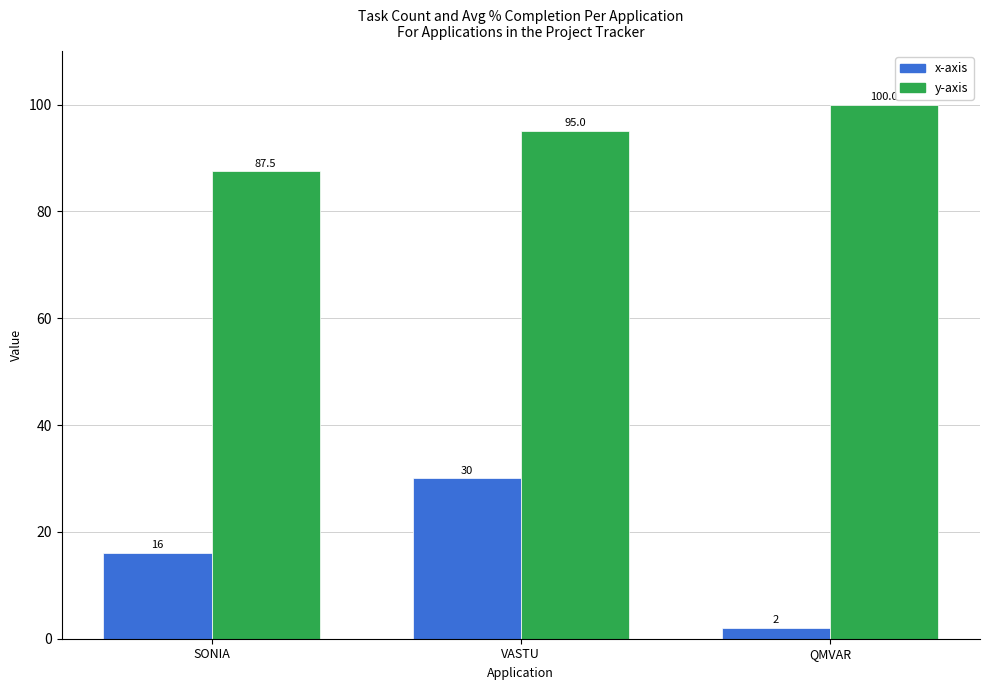

Which series has the largest total across all categories?

y-axis